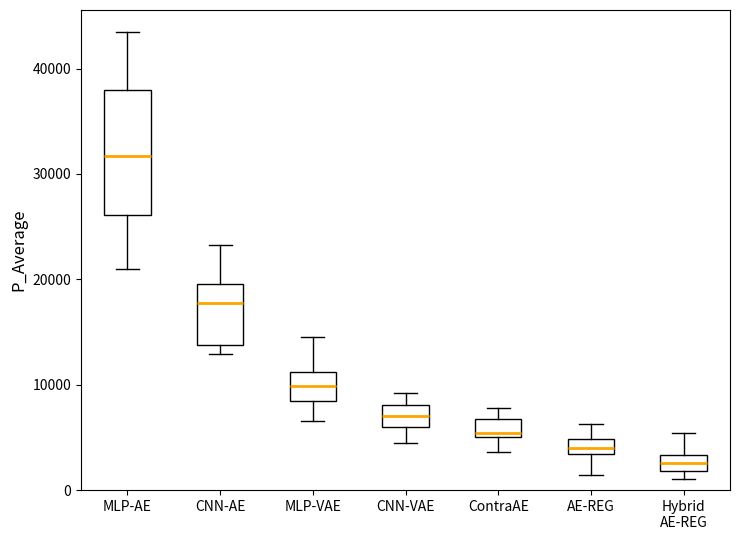

Where is the lower edge of the box for MLP-VAE on the y-axis? The values are not printed on the chart, so give them approximately, as read against the axis.

8000